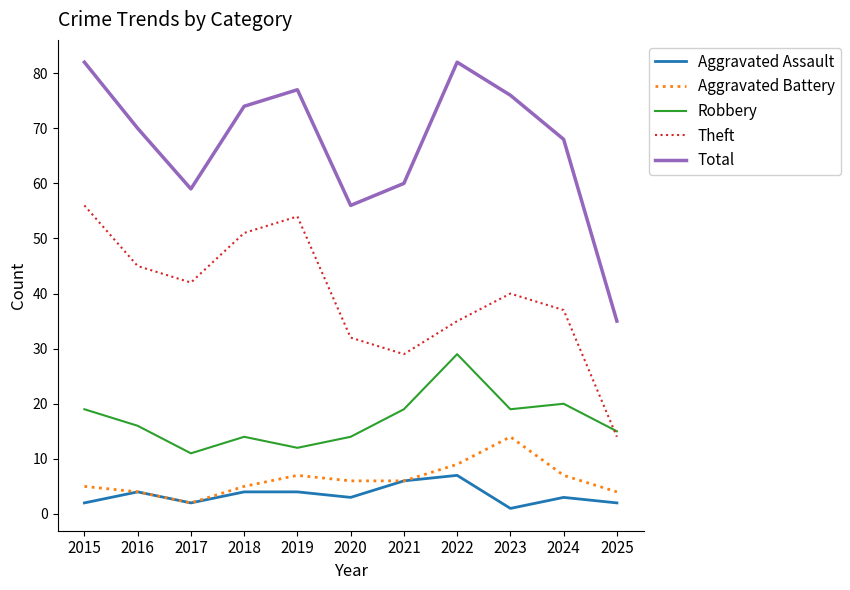

What is the total value across all series at 2015?

164